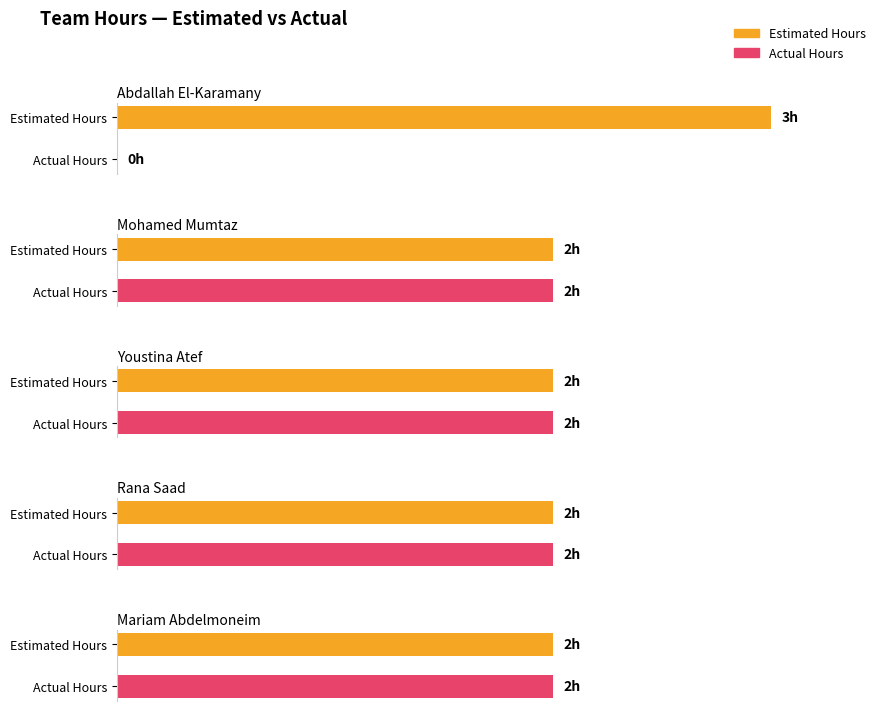

What is the approximate value of Actual Hours at Youstina Atef?

2